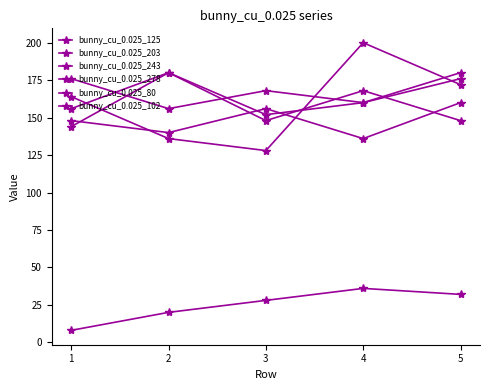

Does the chart have visible grid lines?

No